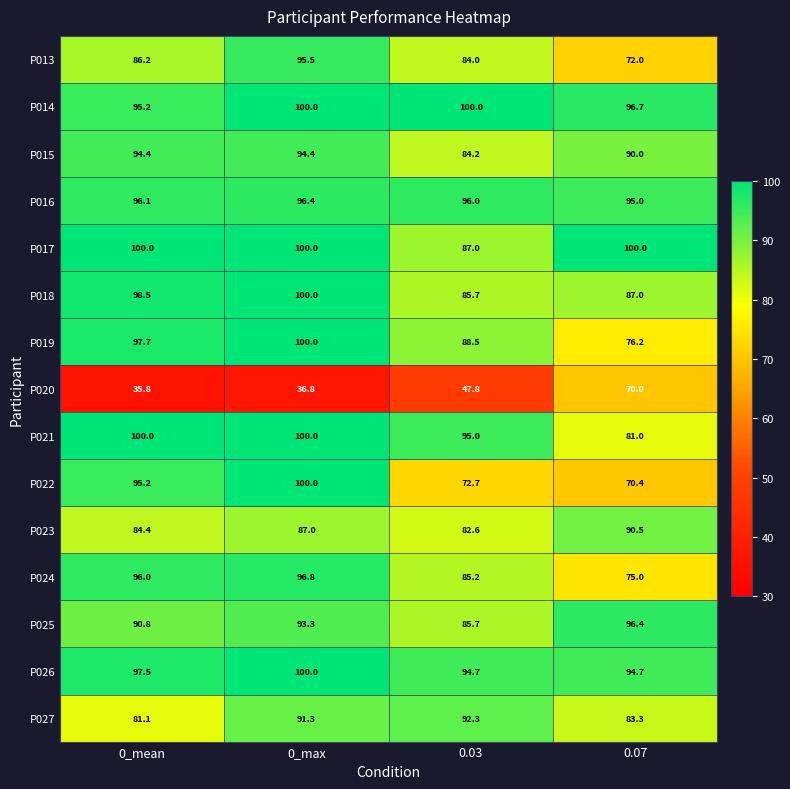

Rank the categories by P022 value from highest to lowest.

0_max, 0_mean, 0.03, 0.07